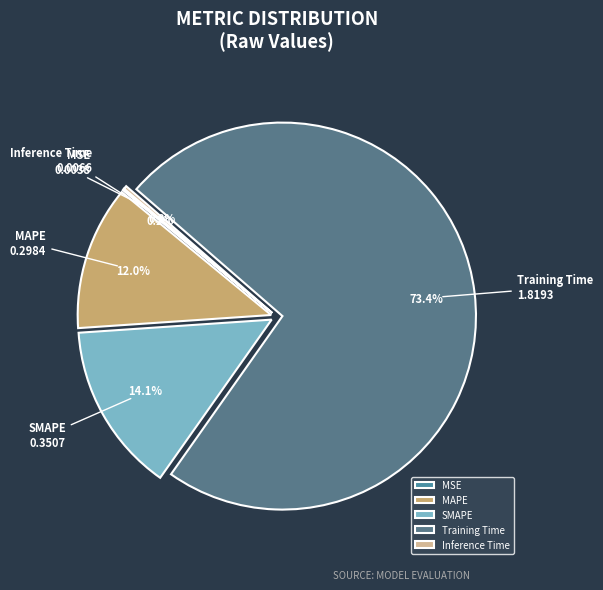

To the nearest percent, what is the combined percentage of MAPE and SMAPE?

26%